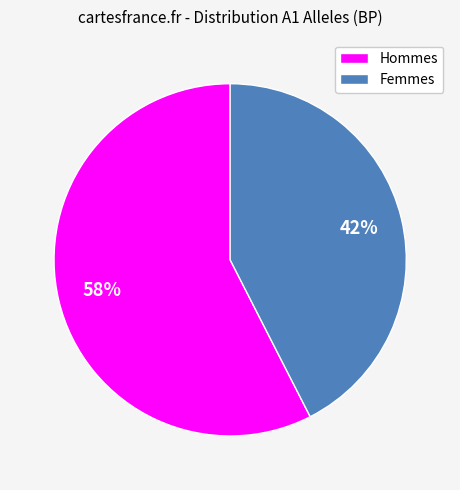

How many slices are in this pie chart?

2